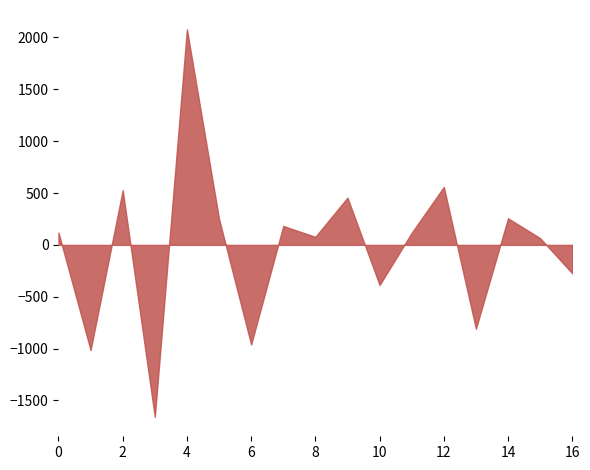

The value at 14 is 132.0. True or false?

False